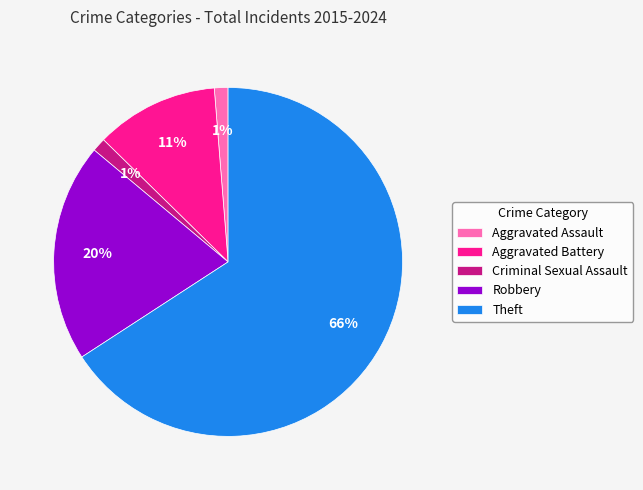

Combined, do Robbery and Aggravated Assault account for over 50%?

No